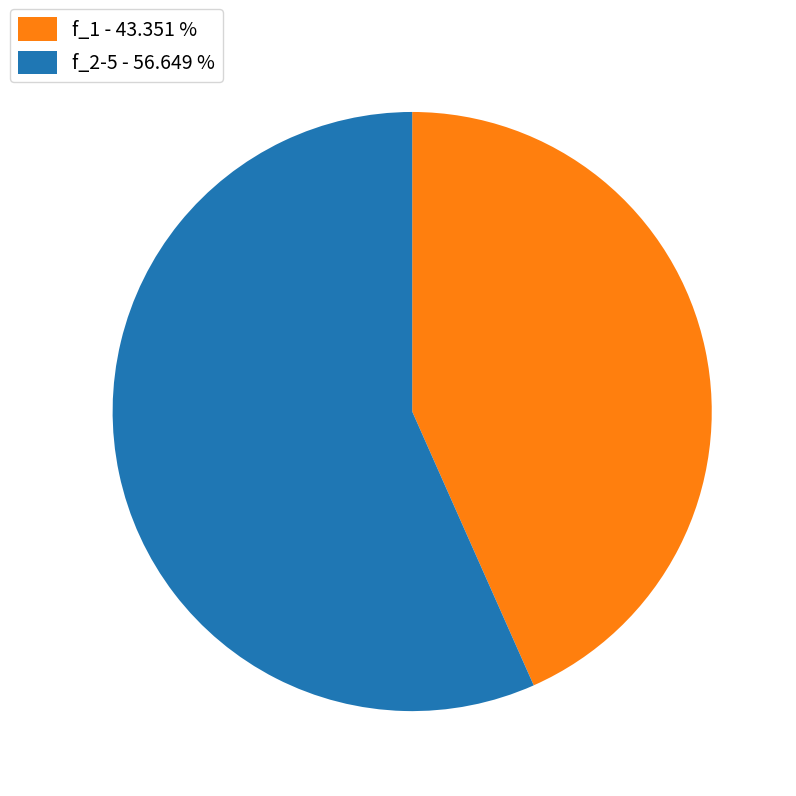

Rank the categories by value from lowest to highest.

f_1, f_2-5